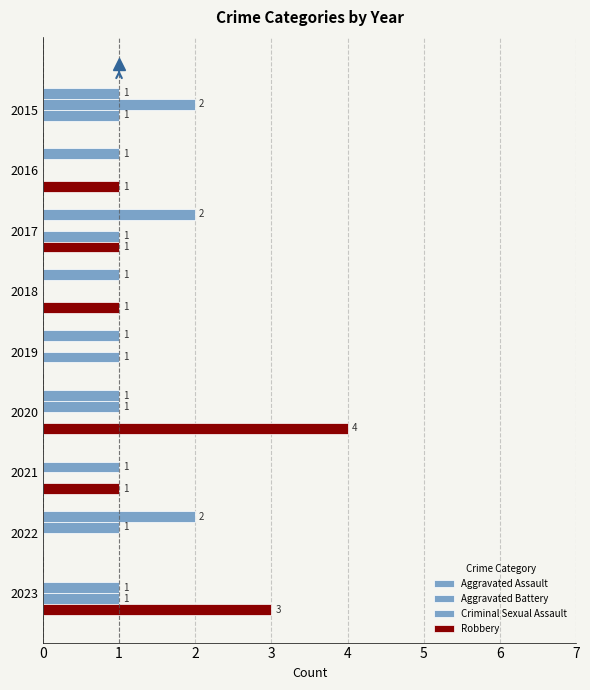

How many series are shown in this chart?

4